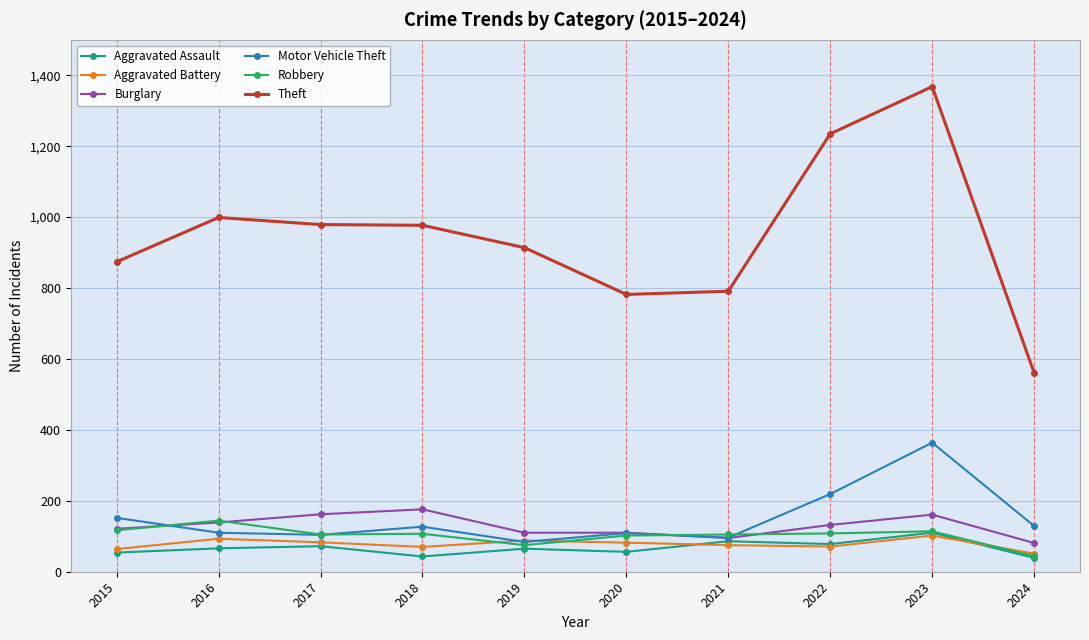

What is the difference between the highest and lowest values at 2018?

934